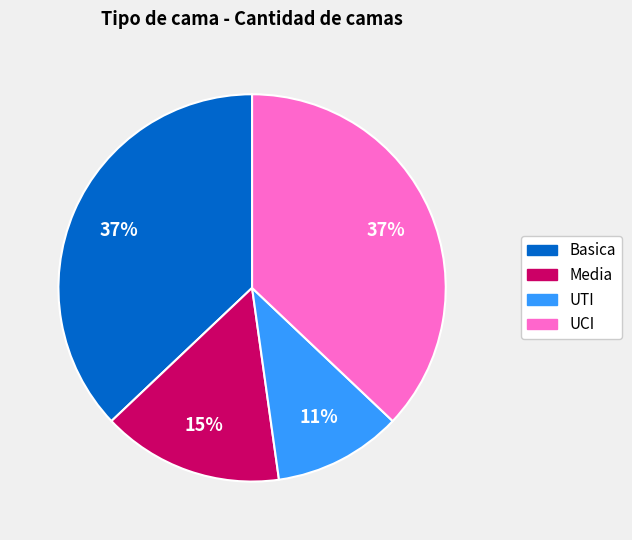

How many segments does this pie chart have?

4